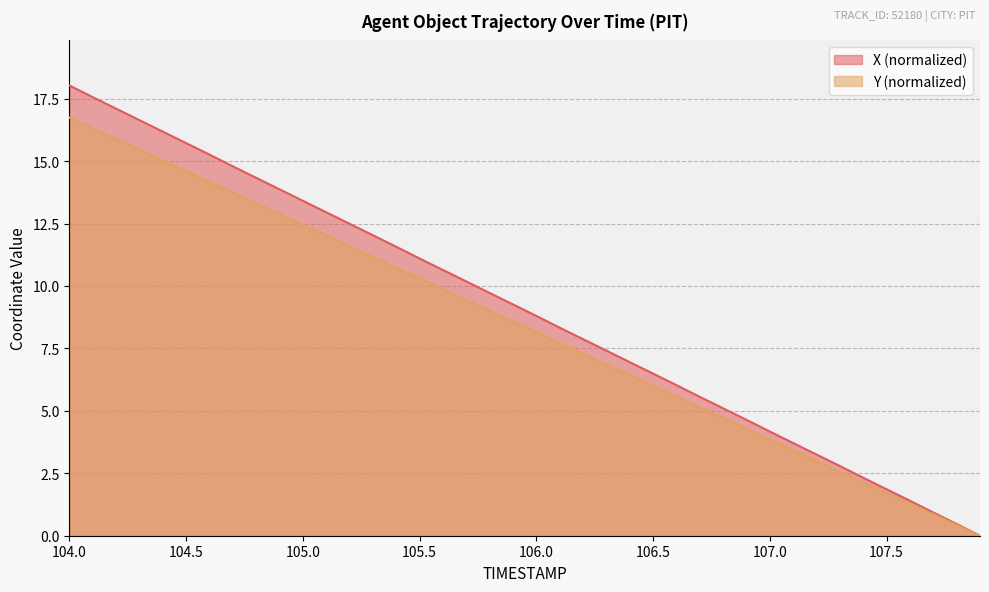

Reading left to right, list all the values displayed in this chart.

X: 104.0=18.0	104.1=17.6	104.2=17.1	104.3=16.6	104.4=16.2	104.5=15.7	104.6=15.3	104.7=14.8	104.8=14.3	104.9=13.9	105.0=13.4	105.1=13.0	105.2=12.5	105.3=12.0	105.4=11.6	105.5=11.1	105.6=10.6	105.7=10.2	105.8=9.7	105.9=9.3	106.0=8.8	106.1=8.3	106.2=7.9	106.3=7.4	106.4=7.0	106.5=6.5	106.6=6.0	106.7=5.6	106.8=5.1	106.9=4.6	107.0=4.2	107.1=3.7	107.2=3.2	107.3=2.8	107.4=2.3	107.5=1.9	107.6=1.4	107.7=0.9	107.8=0.5	107.9=0.0
Y: 104.0=16.7	104.1=16.3	104.2=15.9	104.3=15.5	104.4=15.0	104.5=14.6	104.6=14.2	104.7=13.7	104.8=13.3	104.9=12.9	105.0=12.4	105.1=12.0	105.2=11.6	105.3=11.2	105.4=10.7	105.5=10.3	105.6=9.9	105.7=9.4	105.8=9.0	105.9=8.6	106.0=8.2	106.1=7.7	106.2=7.3	106.3=6.9	106.4=6.4	106.5=6.0	106.6=5.6	106.7=5.1	106.8=4.7	106.9=4.3	107.0=3.8	107.1=3.4	107.2=3.0	107.3=2.6	107.4=2.1	107.5=1.7	107.6=1.3	107.7=0.9	107.8=0.4	107.9=0.0